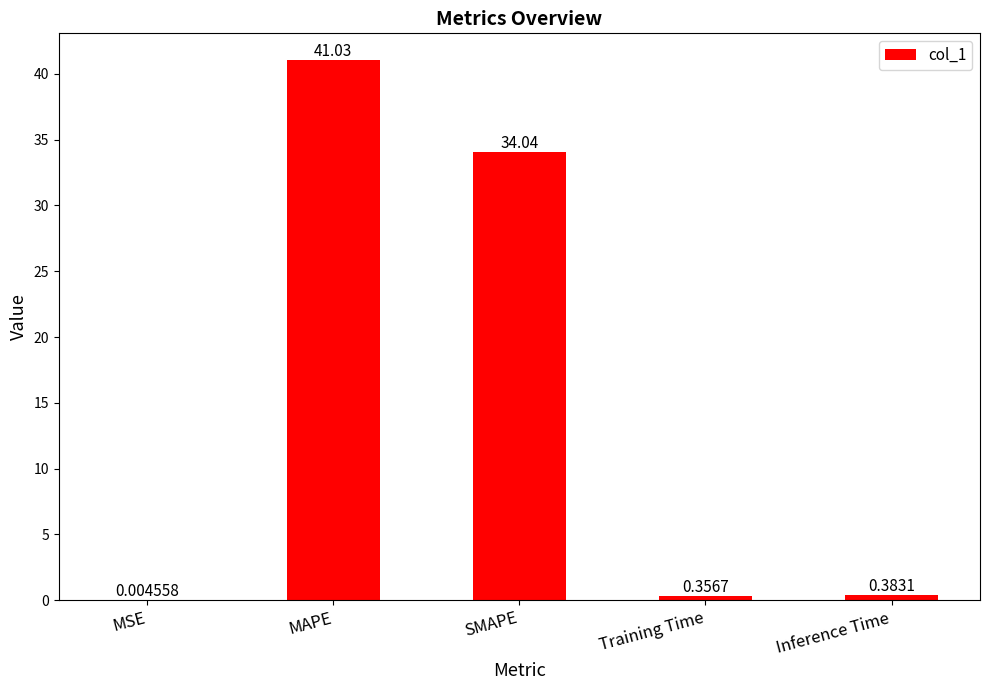

At which category does the chart reach its peak across all series?

MAPE